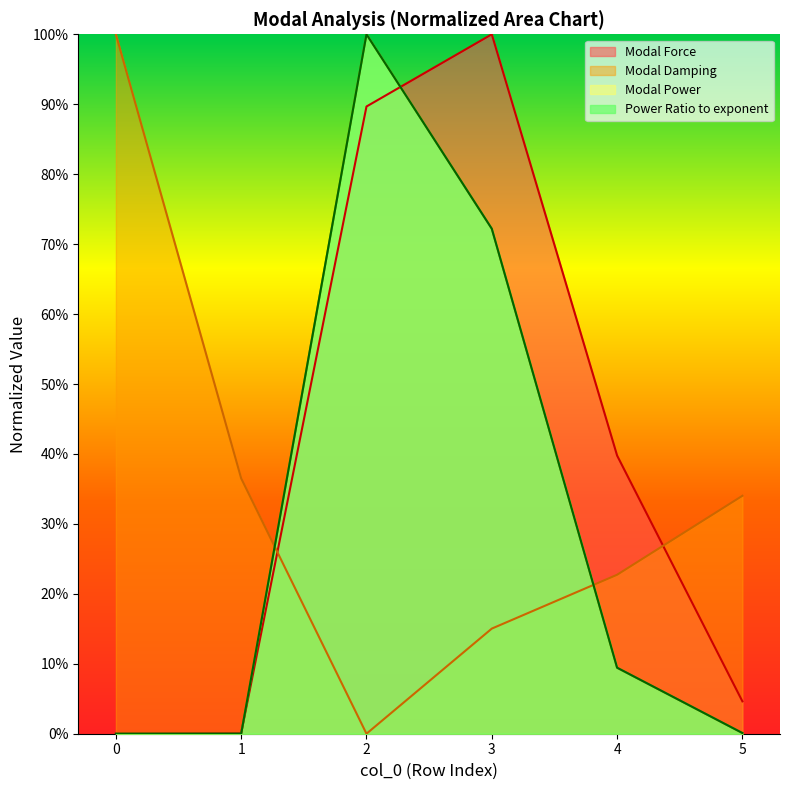

The Modal Force series shows -0.6 at 0. True or false?

False